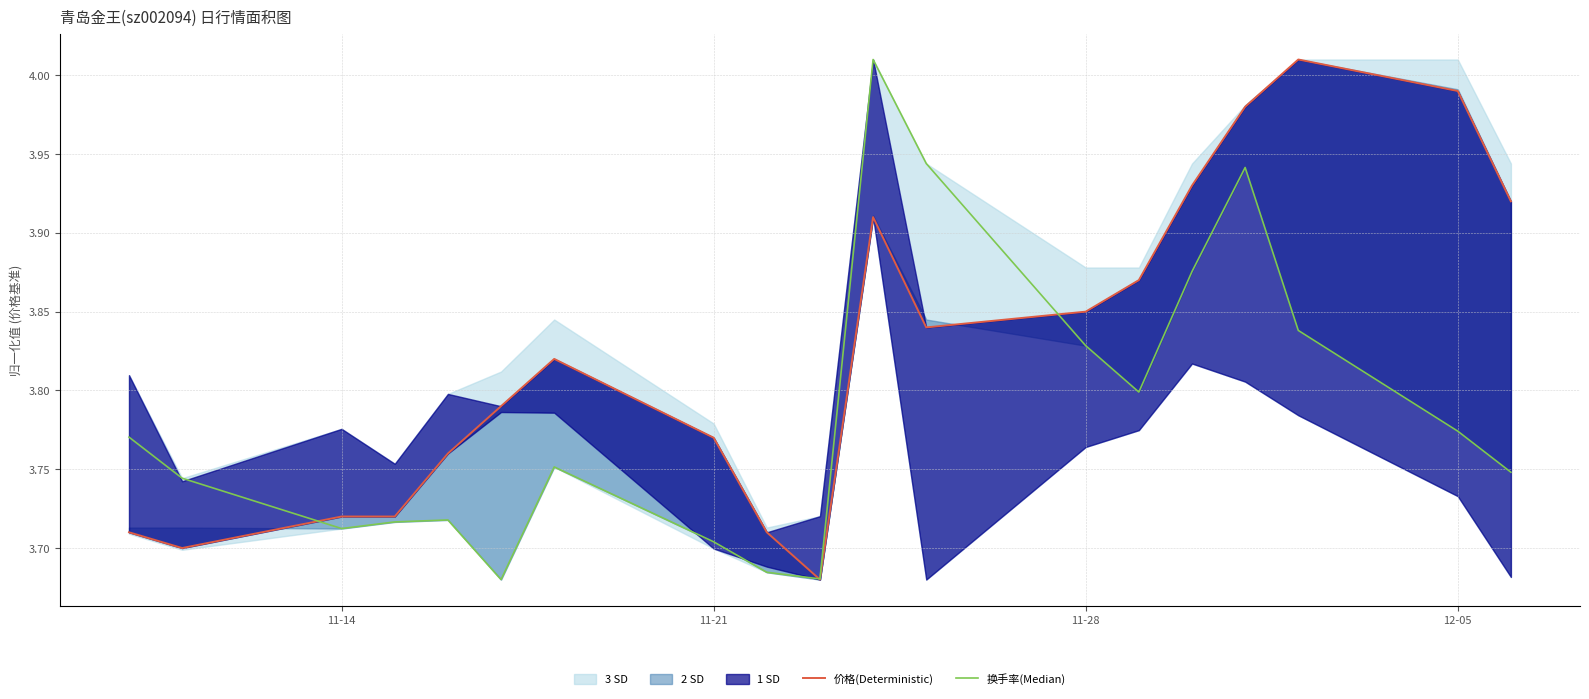

List the series in order of their overall mean, highest first.

价格(Deterministic), 换手率(Median)